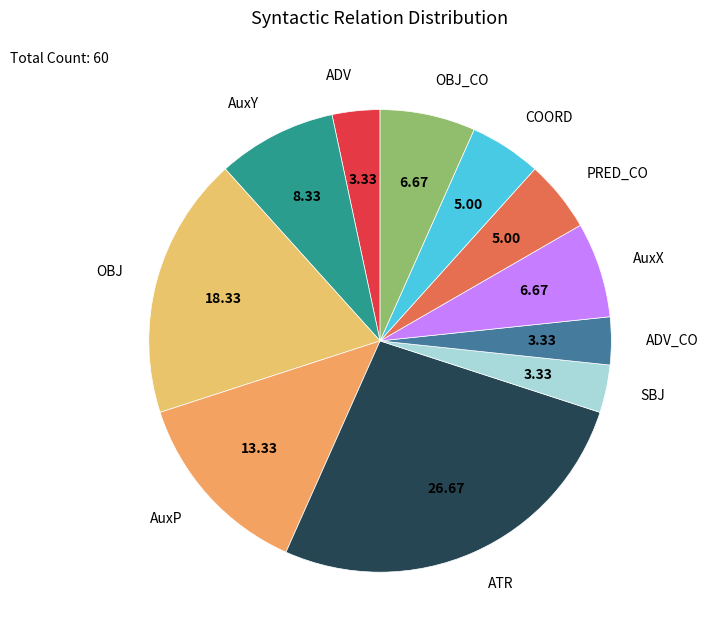

Which category has the biggest portion of the pie?

ATR